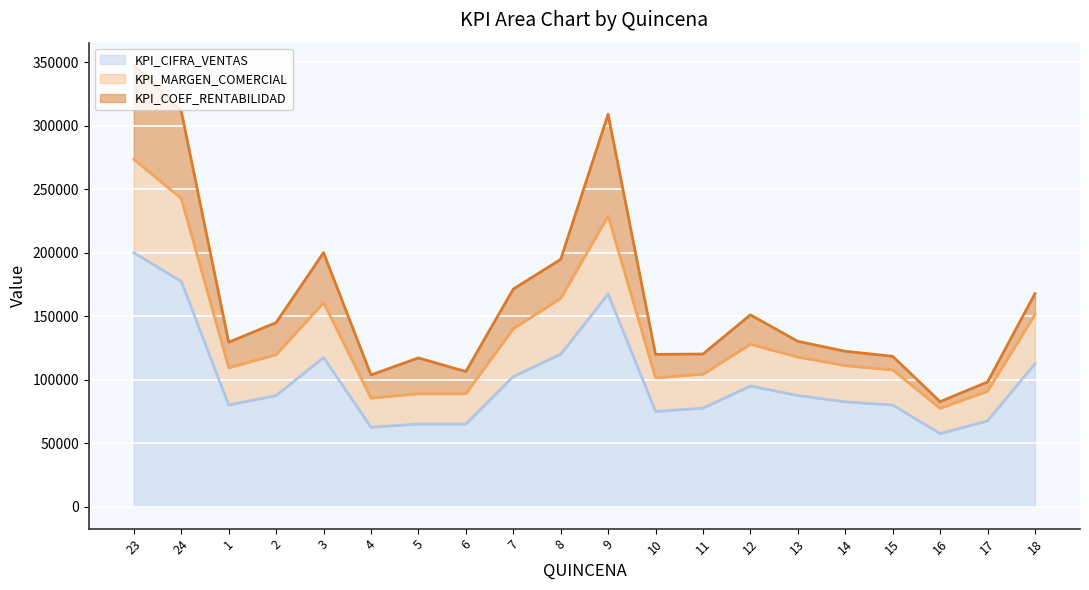

Count the number of categories in the chart.

20